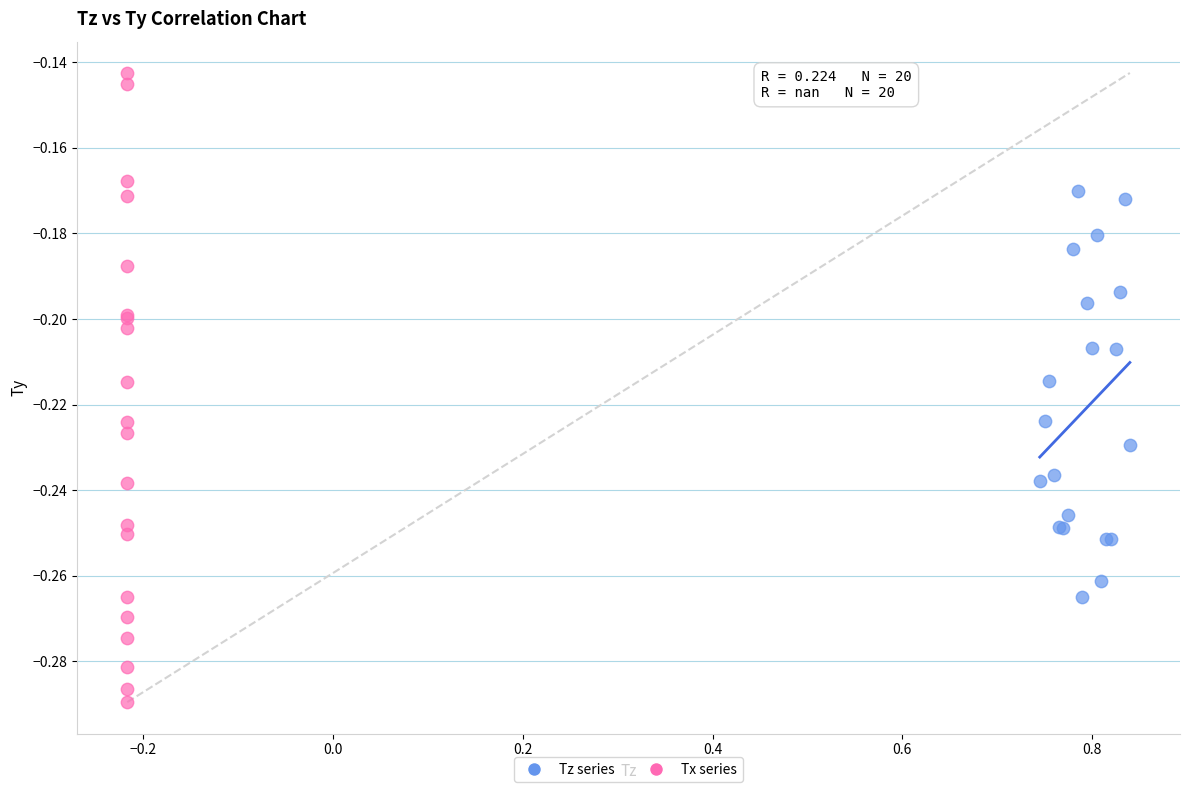

Which series reaches the maximum Y coordinate?

Tx series